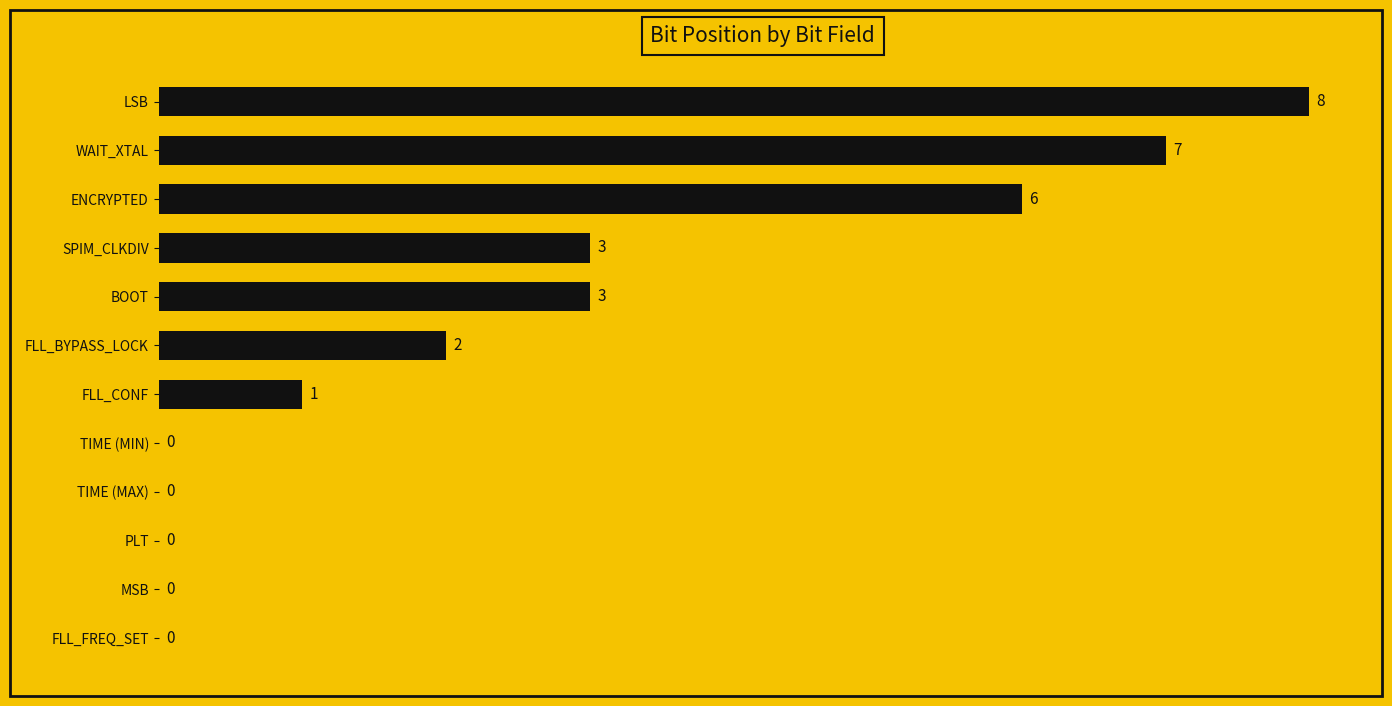

Which has a higher value, FLL_CONF or FLL_BYPASS_LOCK?

FLL_BYPASS_LOCK